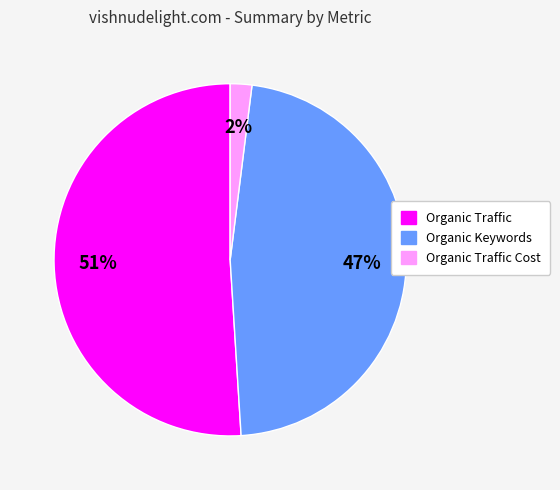

To the nearest percent, what is the average slice percentage?

33%